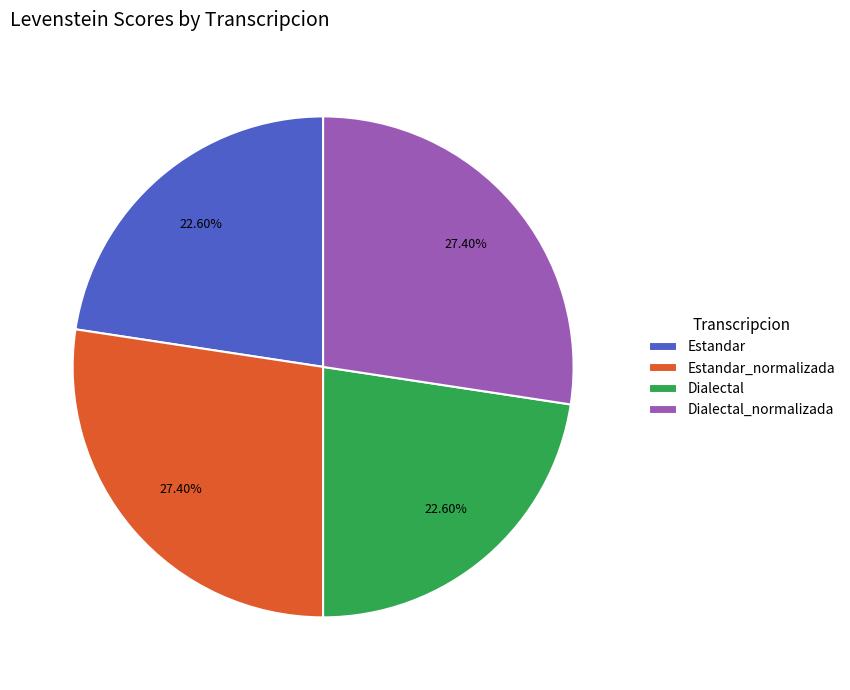

What is the ratio of the value at Dialectal to the value at Estandar_normalizada?

0.8